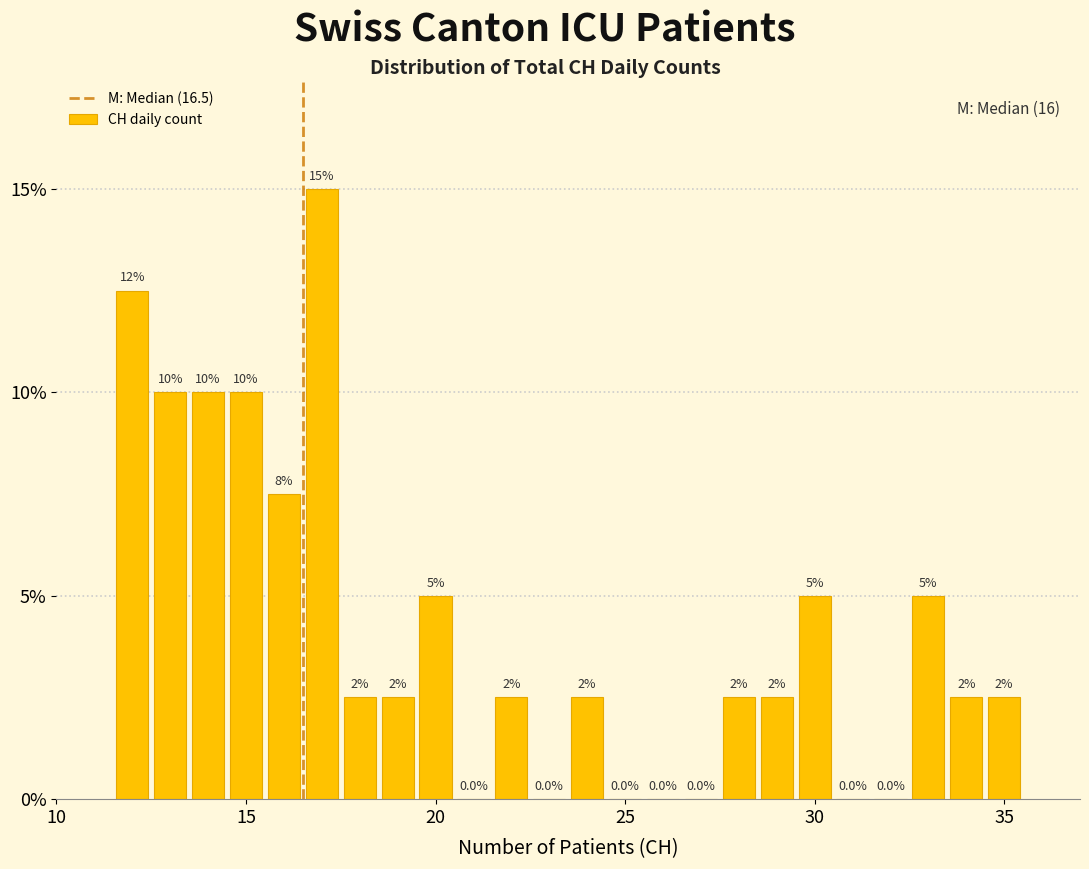

Around what value on the x-axis is the tallest bar? Give the approximate position of its centre, as read against the axis.

17.0